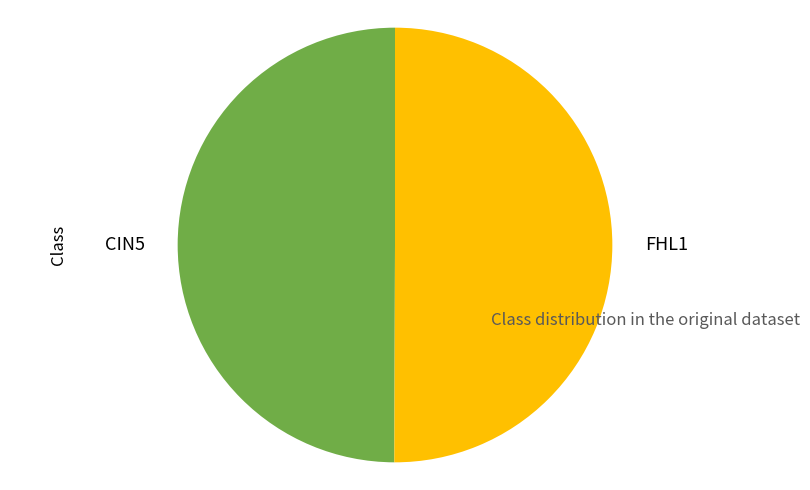

Count the number of slices in the pie.

2